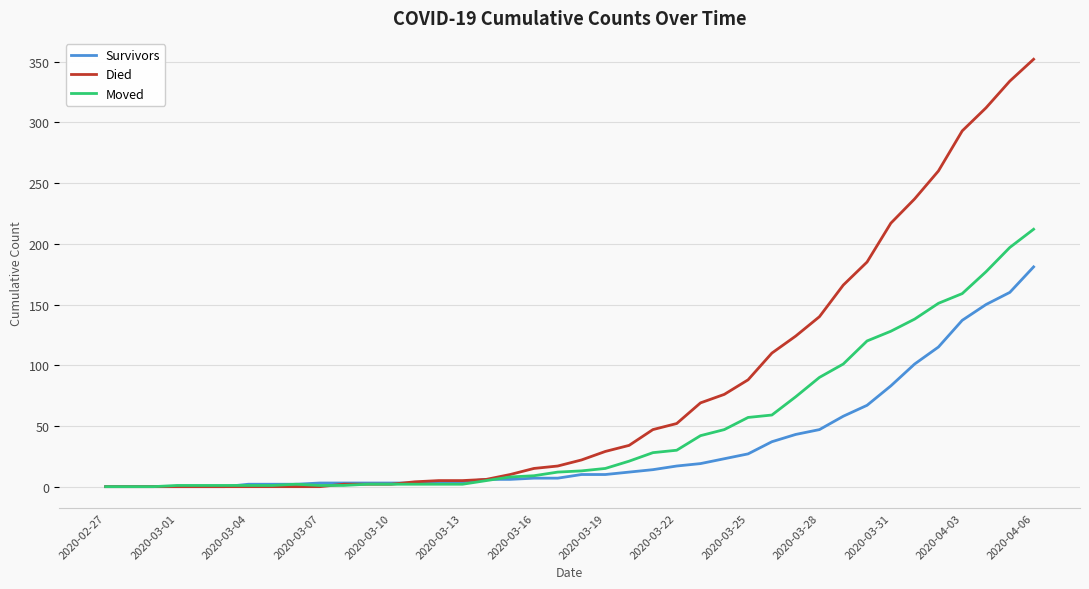

What is the greatest value displayed?

352